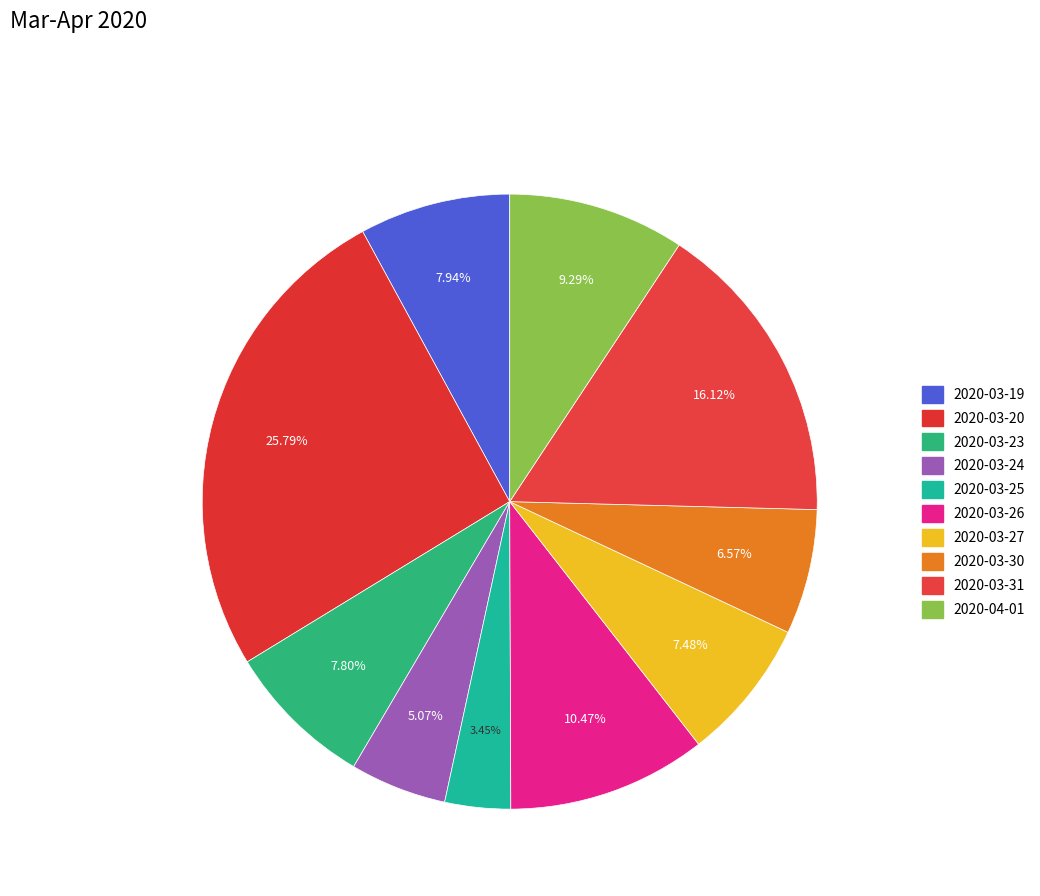

What is the change in value from 2020-03-19 to 2020-04-01?

+17600